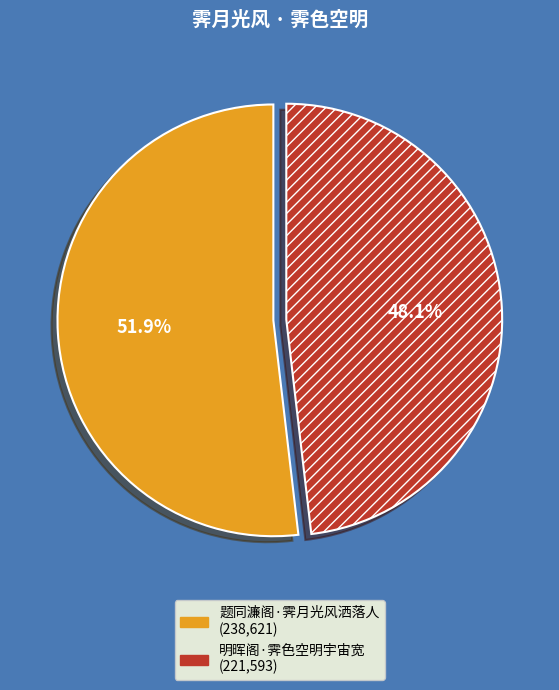

What portion of the pie excludes 题同濂阁·霁月光风洒落人?

48.1%